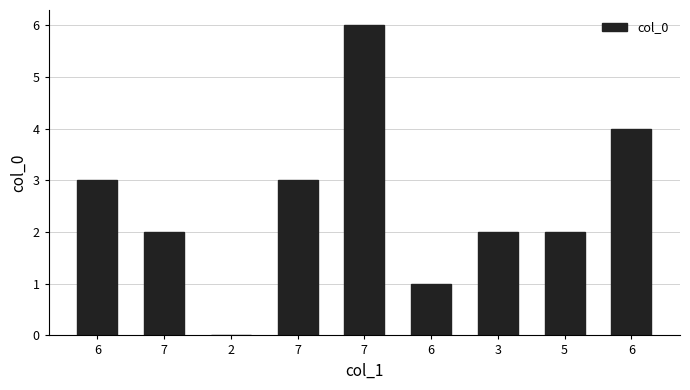

What is the value of the 8th bar from the left?

2